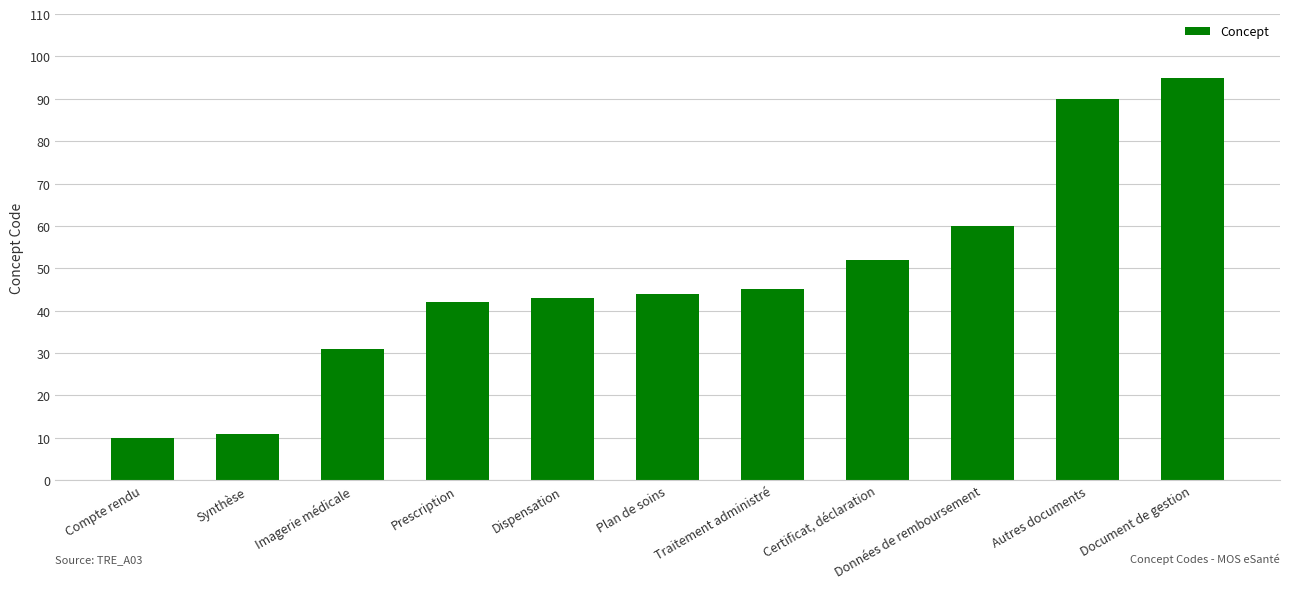

Reading left to right, transcribe all the data shown in this chart.

10	11	31	42	43	44	45	52	60	90	95